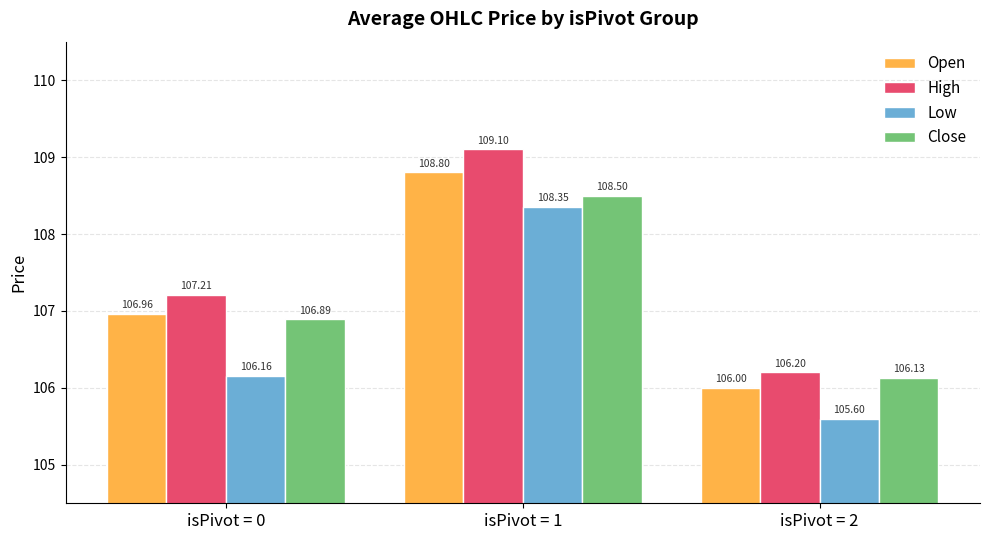

What is the greatest value displayed?

109.1